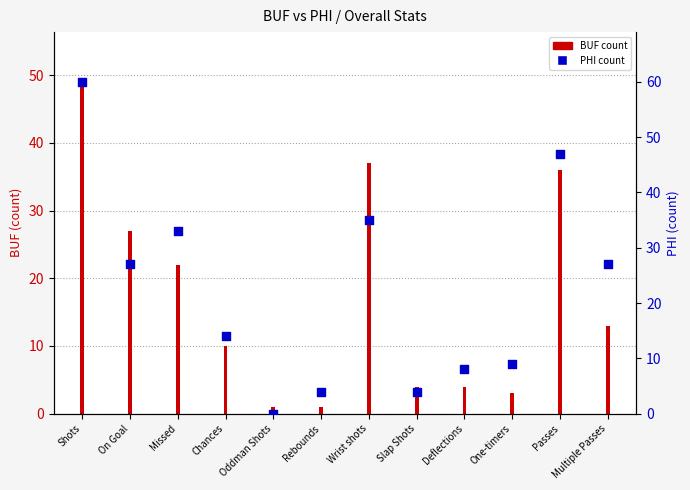

Which has a higher value, Multiple Passes or Oddman Shots?

Multiple Passes